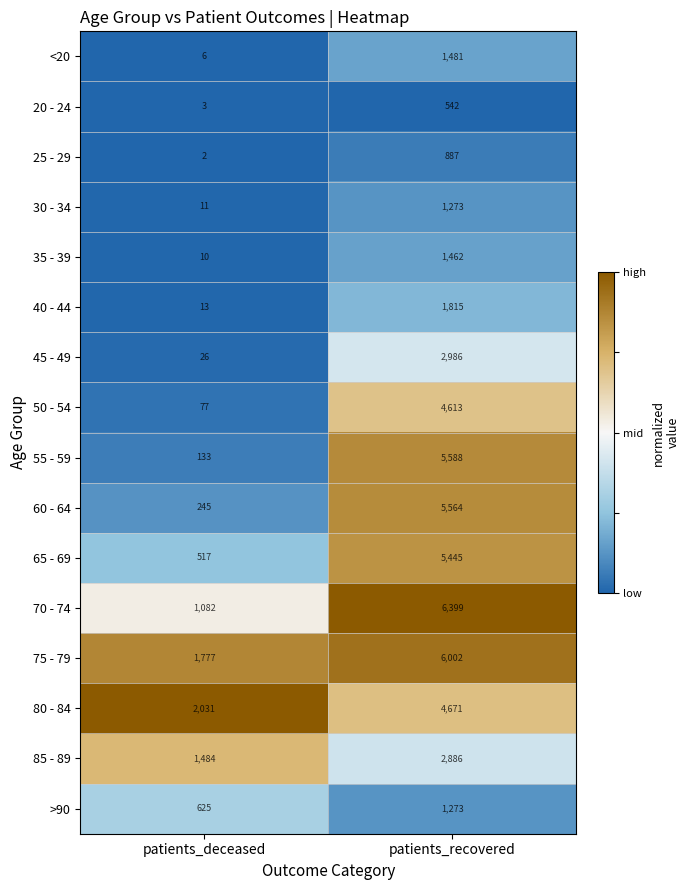

Where is 30 - 34 nearest to the value 642?

patients_deceased